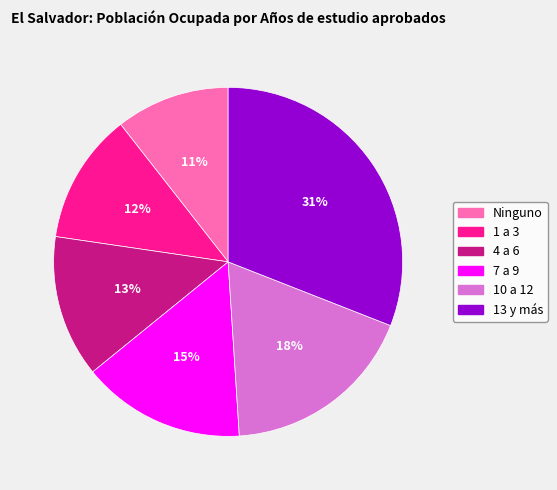

Which has a higher value, 10 a 12 or 1 a 3?

10 a 12